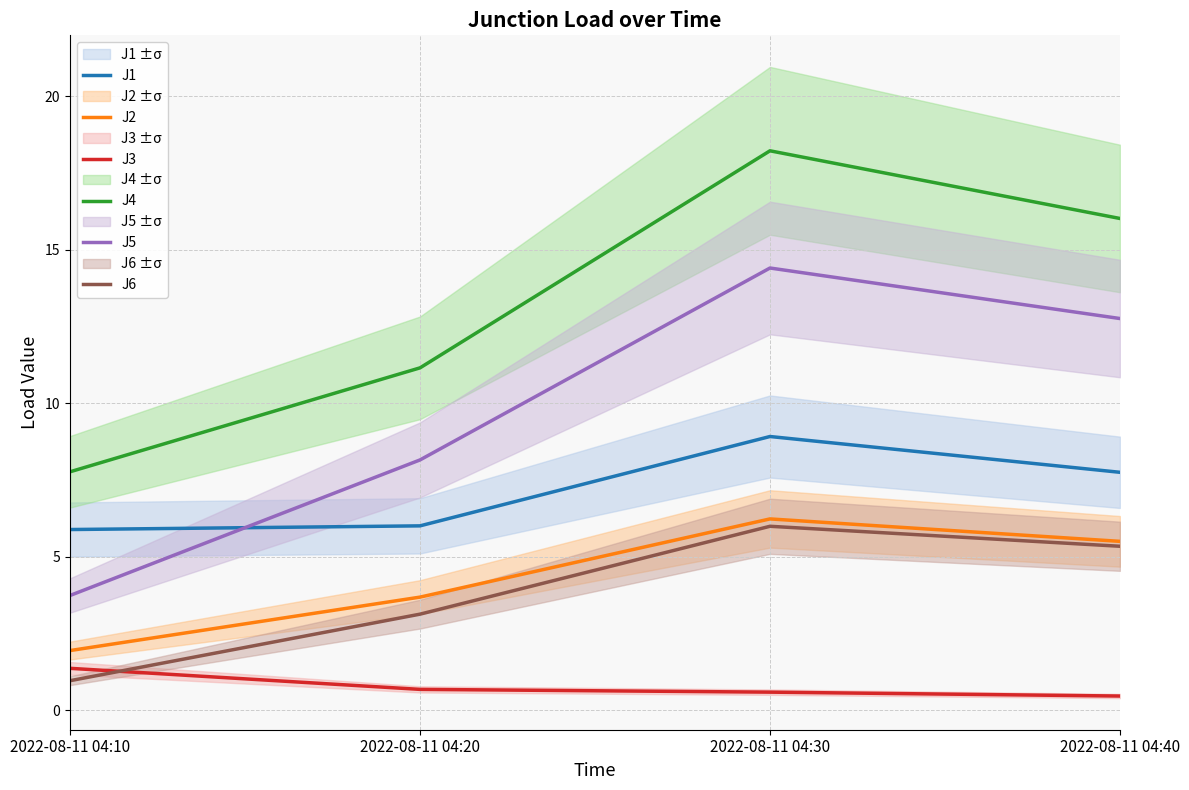

Where is J3 nearest to the value 0?

2022-08-11 04:40